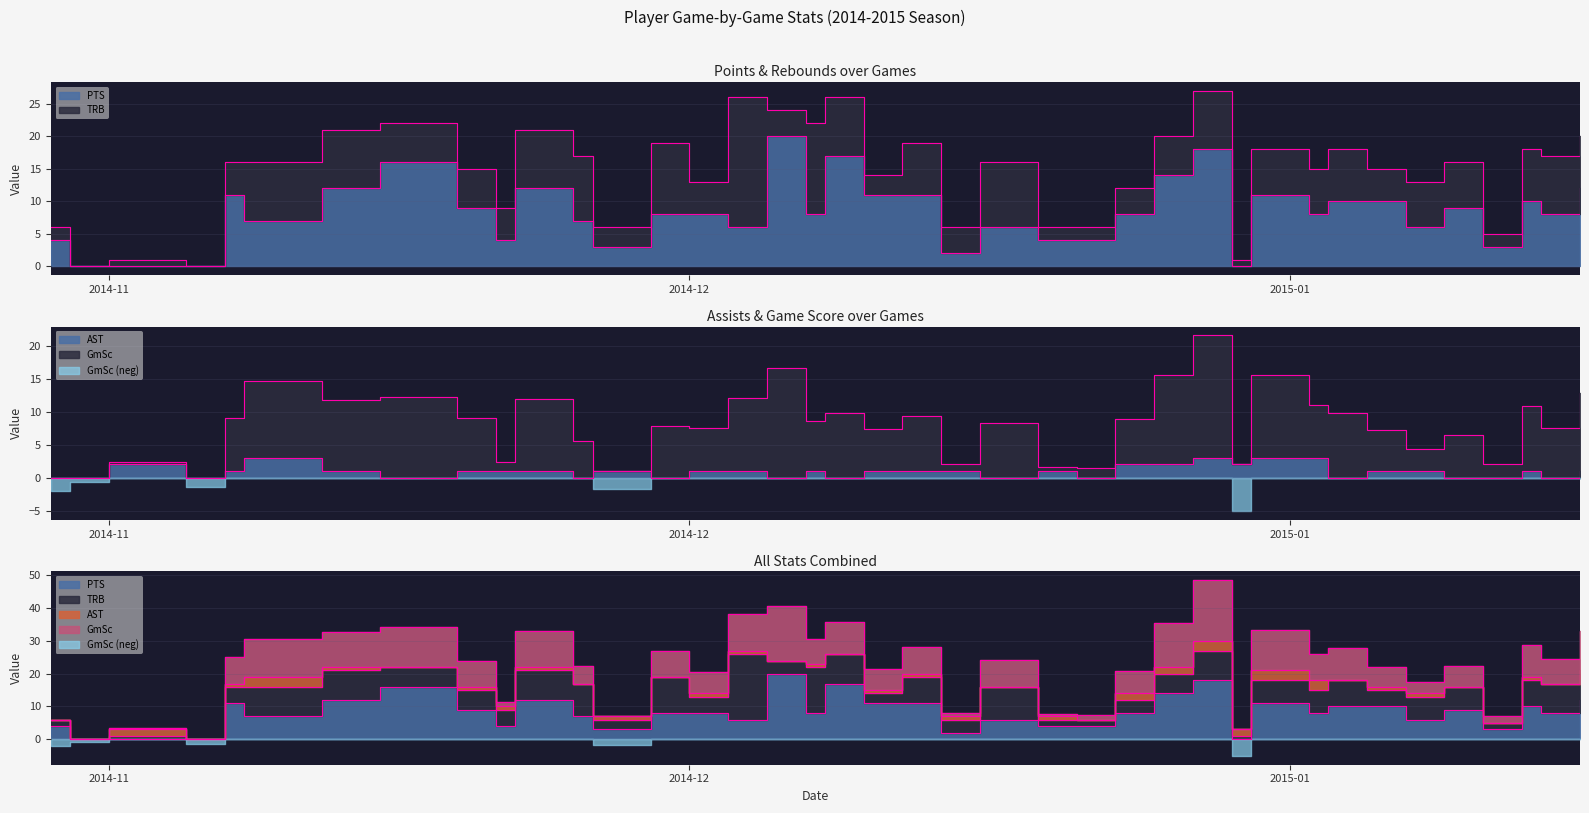

True or false: AST has more than 1 points higher than both neighbors.

True